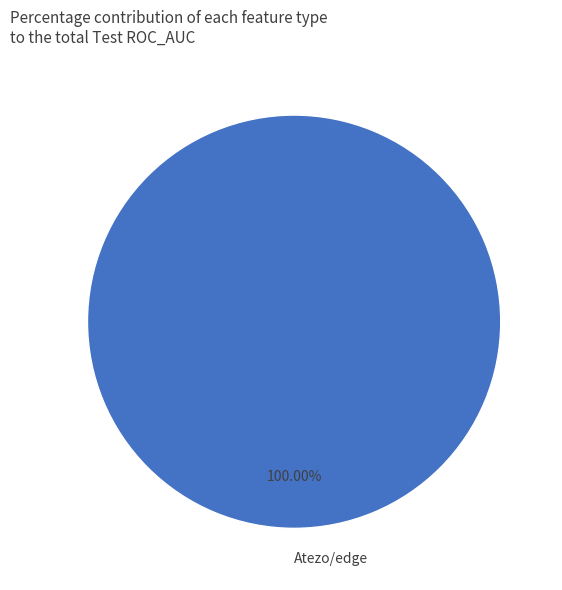

Count the number of slices in the pie.

1